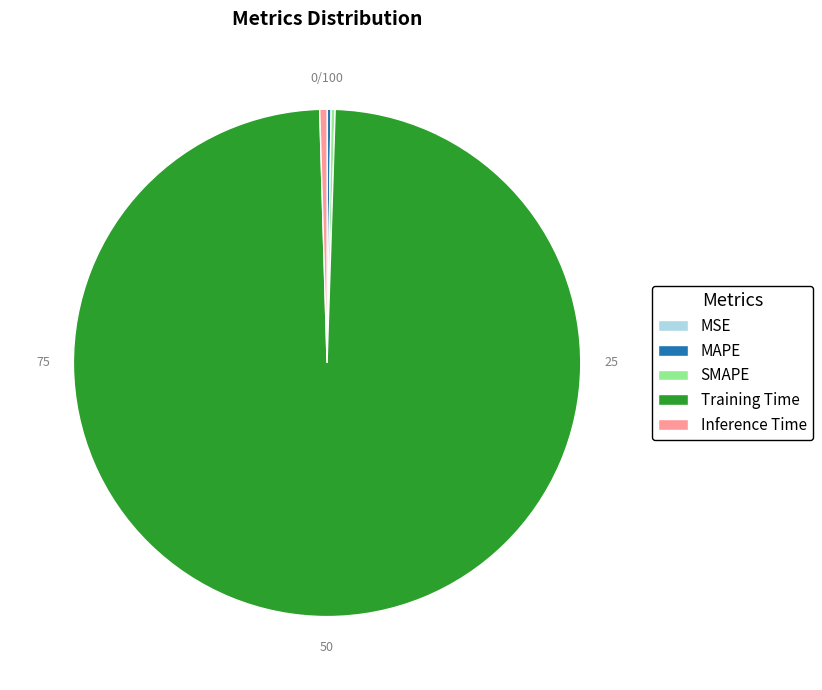

What is the majority slice?

Training Time